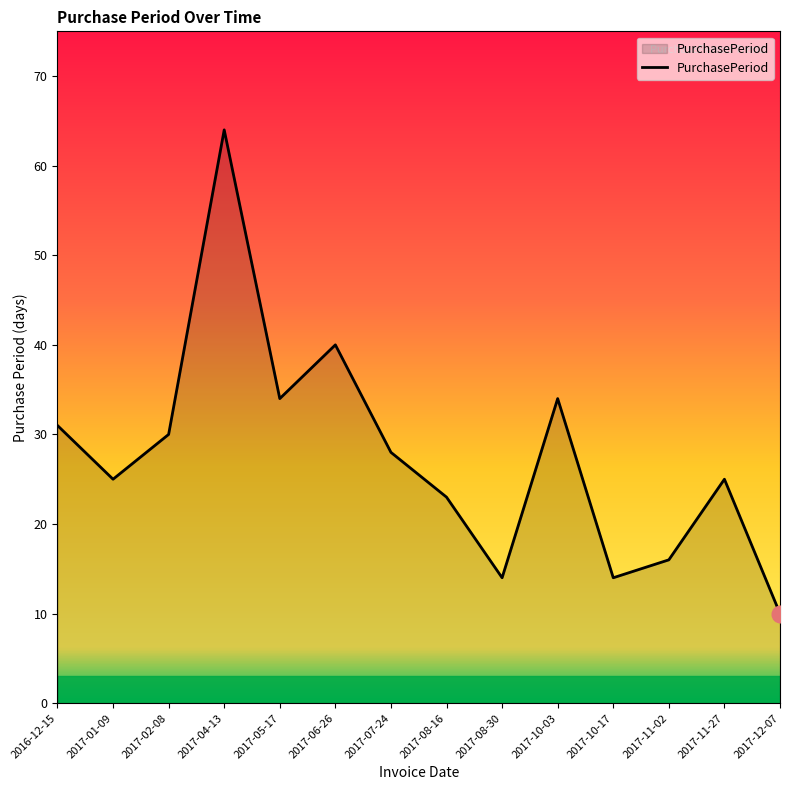

What is the approximate value at 2017-05-17?

34